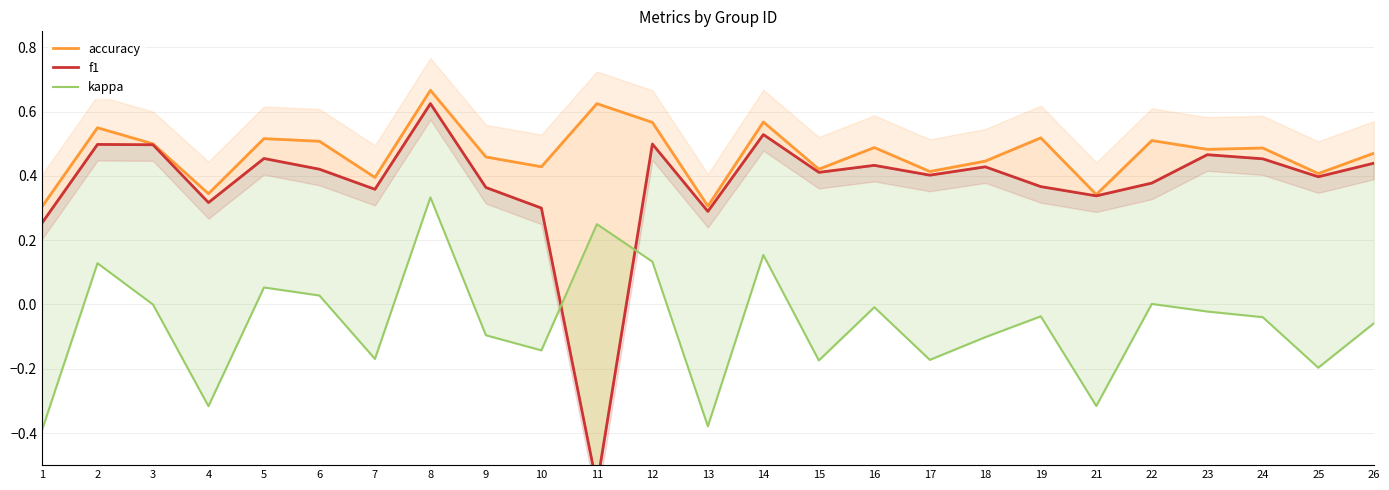

Reading left to right, list all the values displayed in this chart.

accuracy: 0.3	0.6	0.5	0.3	0.5	0.5	0.4	0.7	0.5	0.4	0.6	0.6	0.3	0.6	0.4	0.5	0.4	0.4	0.5	0.3	0.5	0.5	0.5	0.4	0.5
f1: 0.3	0.5	0.5	0.3	0.5	0.4	0.4	0.6	0.4	0.3	-0.6	0.5	0.3	0.5	0.4	0.4	0.4	0.4	0.4	0.3	0.4	0.5	0.5	0.4	0.4
kappa: -0.4	0.1	0.0	-0.3	0.1	0.0	-0.2	0.3	-0.1	-0.1	0.2	0.1	-0.4	0.2	-0.2	-0.0	-0.2	-0.1	-0.0	-0.3	0.0	-0.0	-0.0	-0.2	-0.1